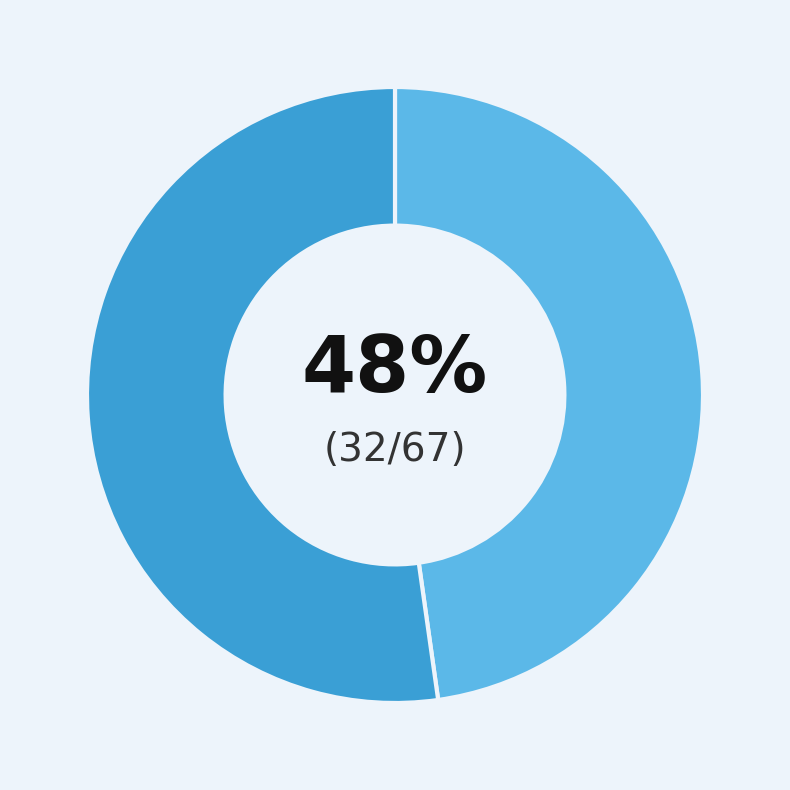

Does any single category account for the majority?

Yes